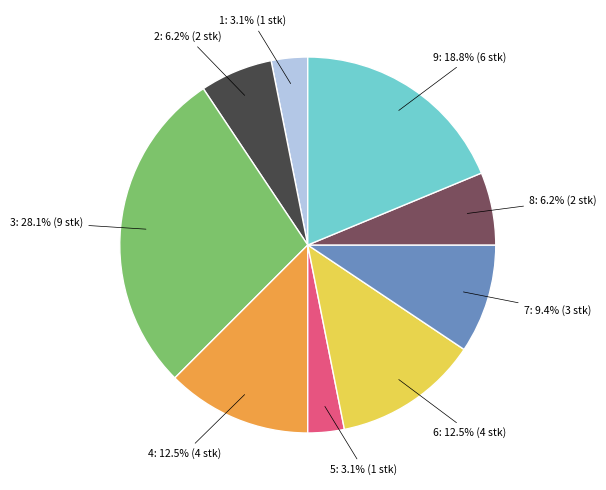

Is there any slice that represents more than half of the pie?

No